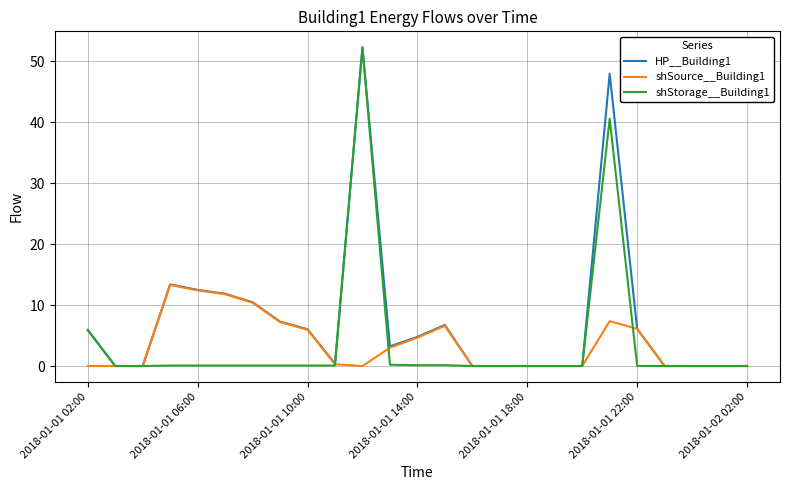

Which series has the largest total across all categories?

HP__Building1